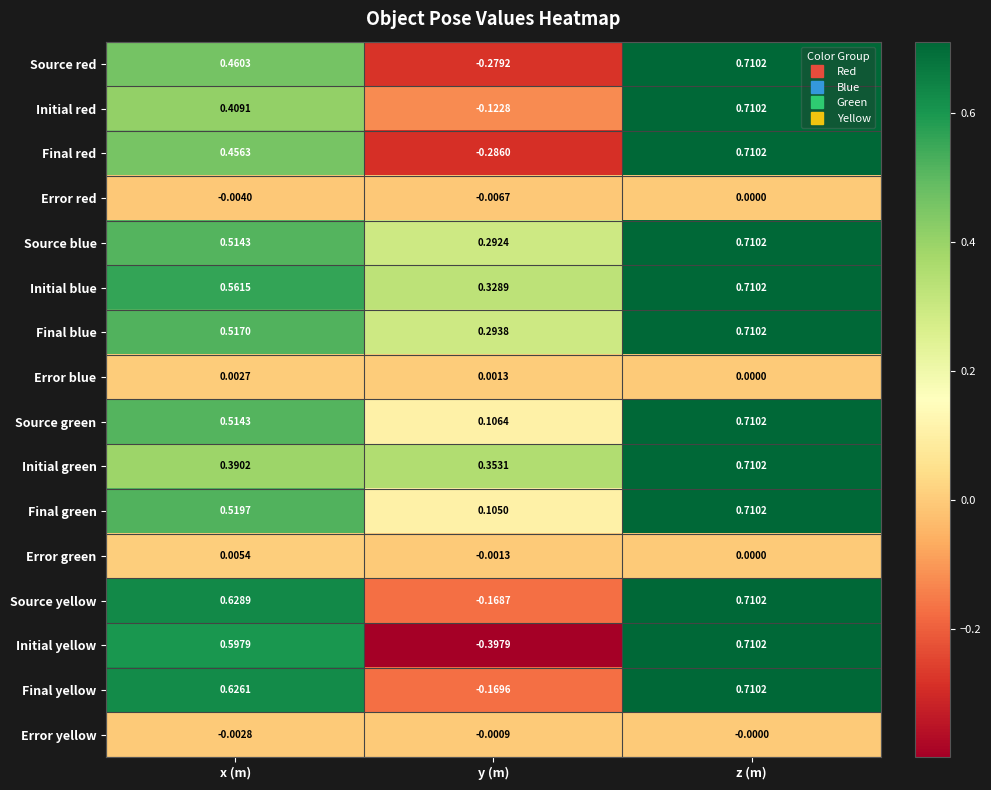

At which category does the chart reach its minimum across all series?

y (m)